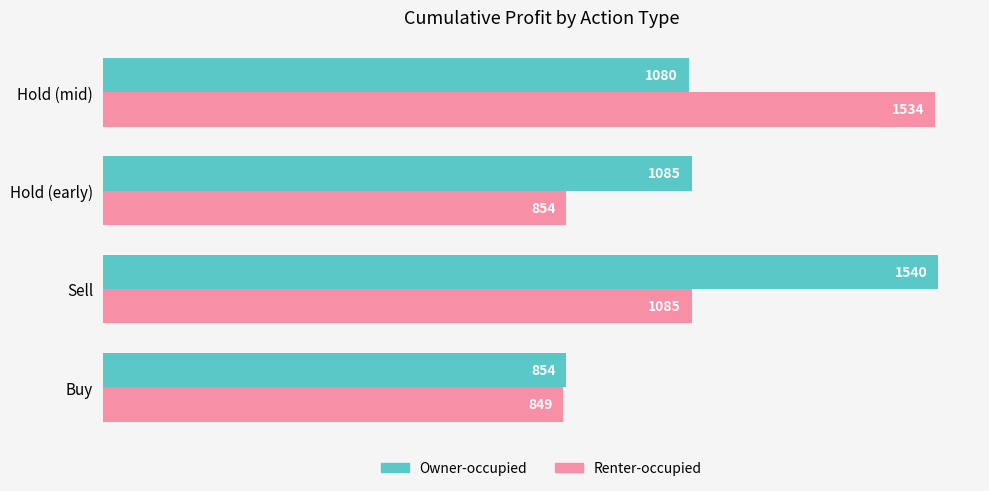

List the series in order of their peak value, highest first.

Owner-occupied, Renter-occupied